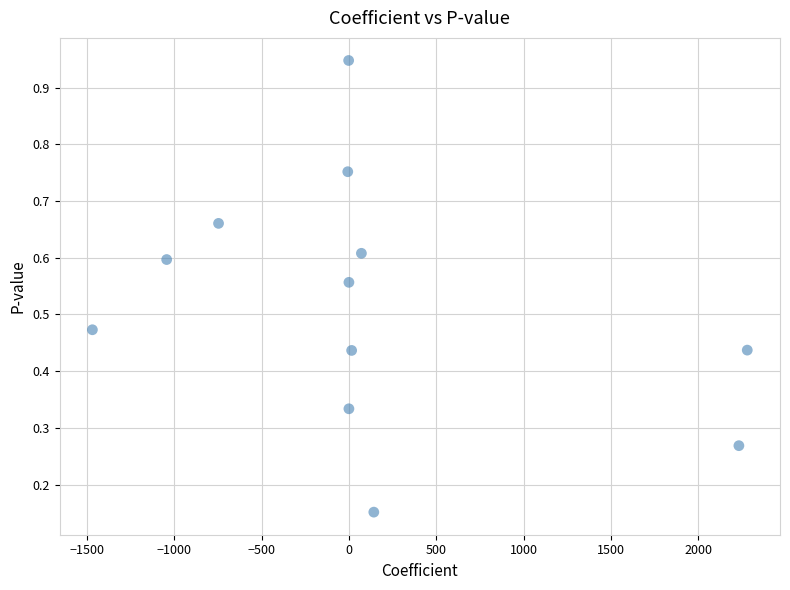

What is the range of X values (max minus min)?

3749.3